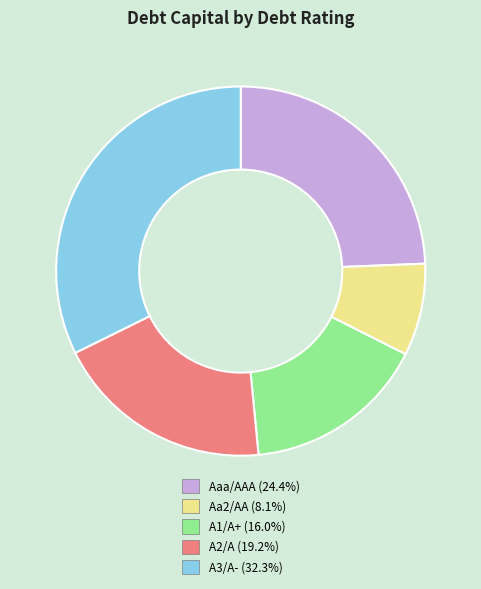

Is there a majority slice in this chart?

No